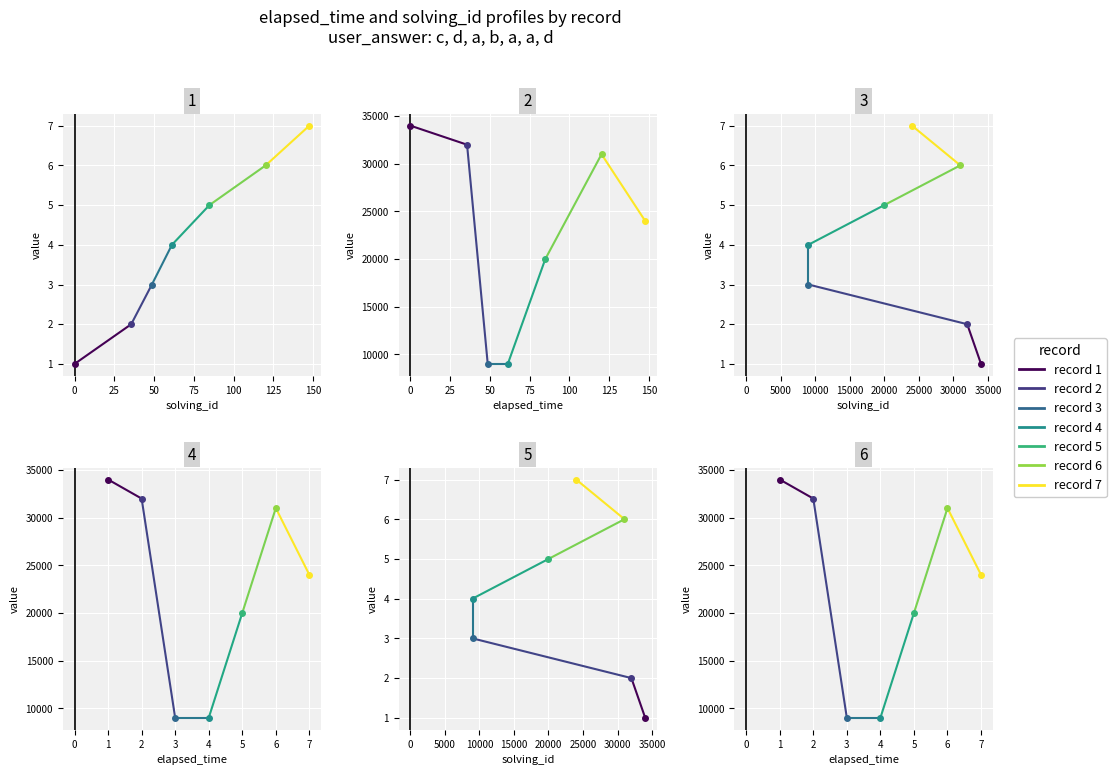

Count the elapsed_time seg 1 values in the range 32000 to 34000.

2